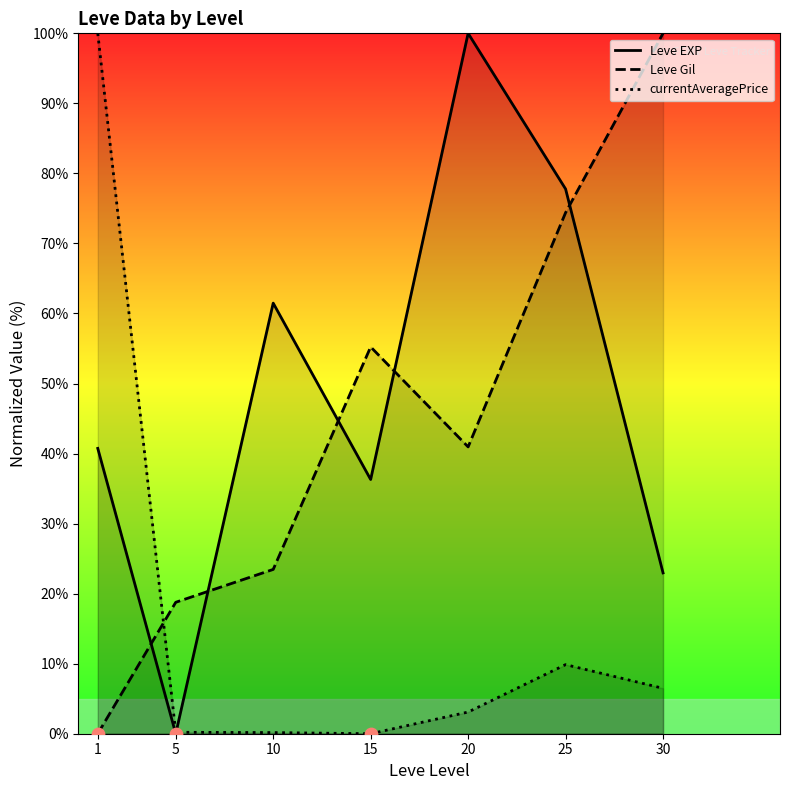

Which series reaches the minimum Y coordinate?

Leve EXP